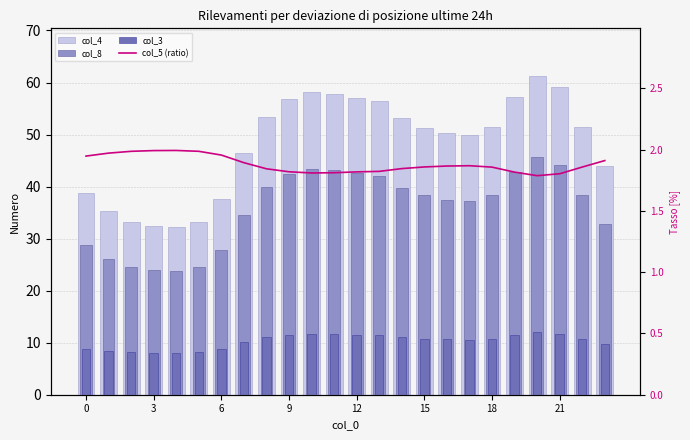

List the series in order of their overall mean, lowest first.

col_5 (ratio), col_3, col_8, col_4